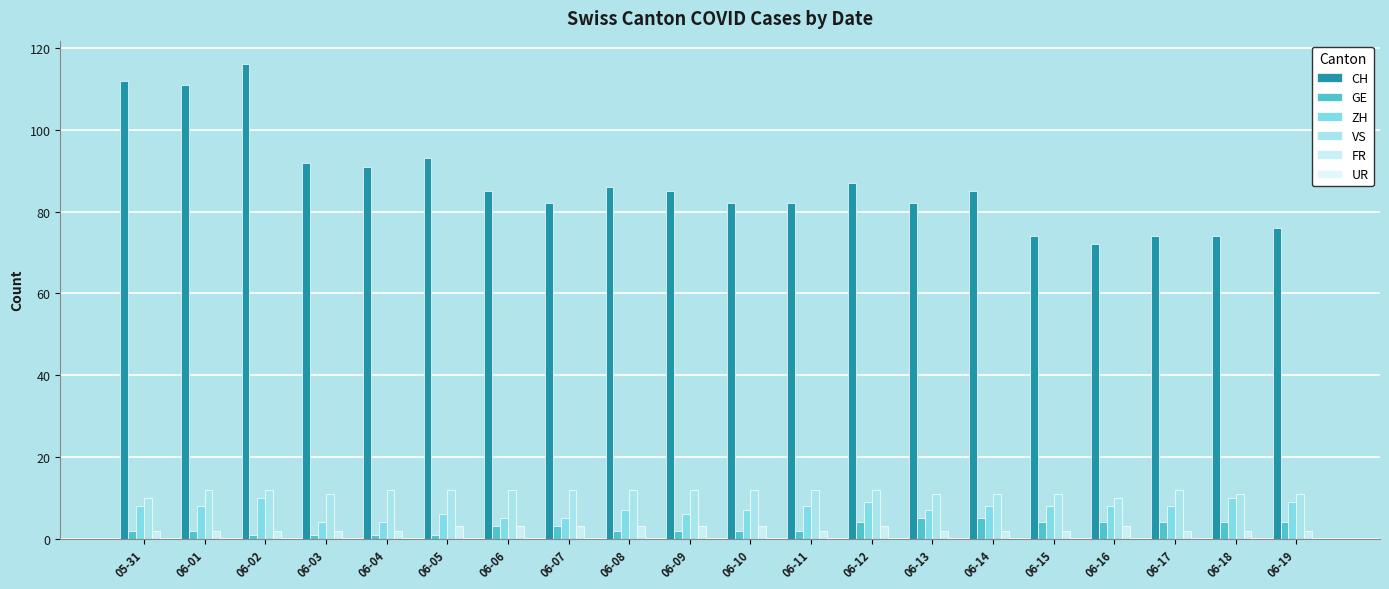

What value does the GE series have at 06-11?

2